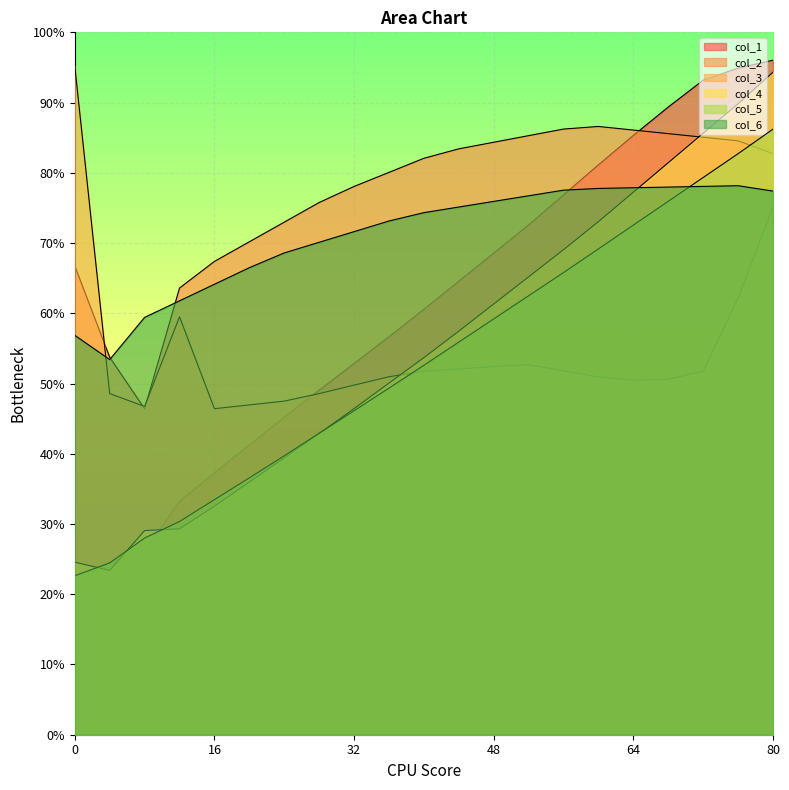

At which label is col_5 closest to 54?

40